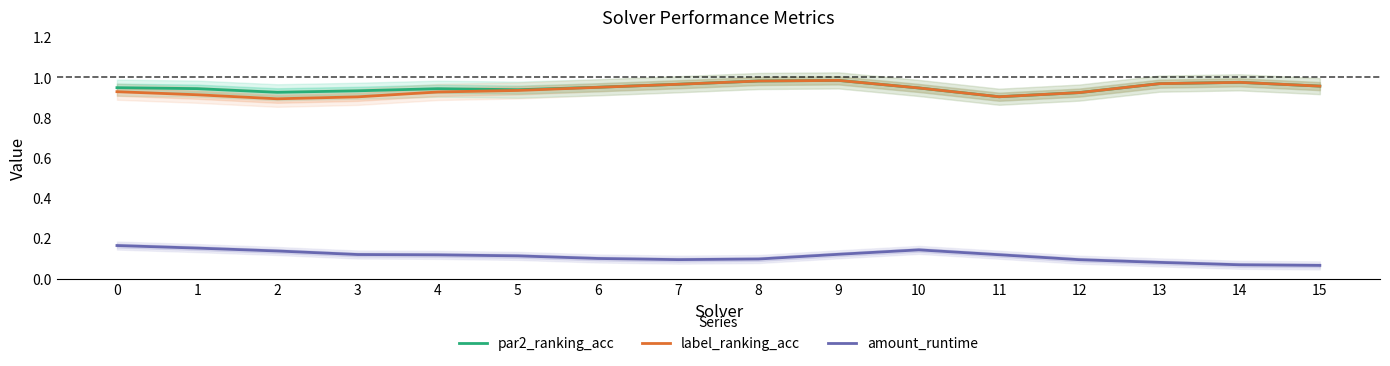

Is it true that par2_ranking_acc equals 0.3 at 0?

False